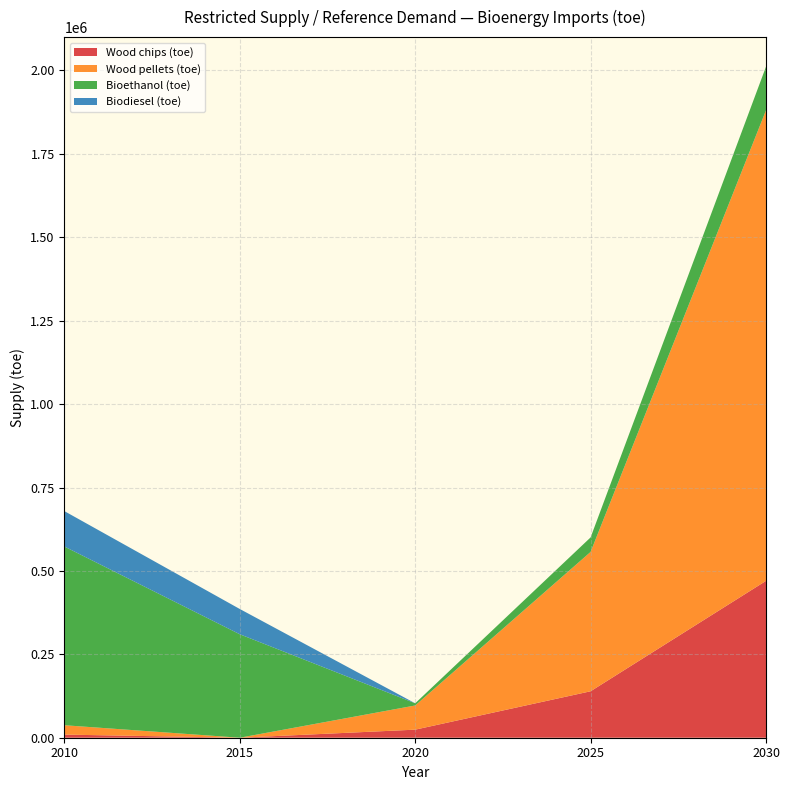

Reading left to right, list all the values displayed in this chart.

Wood chips (toe): 9358	0	24163	139233	470124
Wood pellets (toe): 28075	0	72490	417699	1410371
Bioethanol (toe): 535616	310101	6531	43493	130927
Biodiesel (toe): 106129	75725	0	0	0